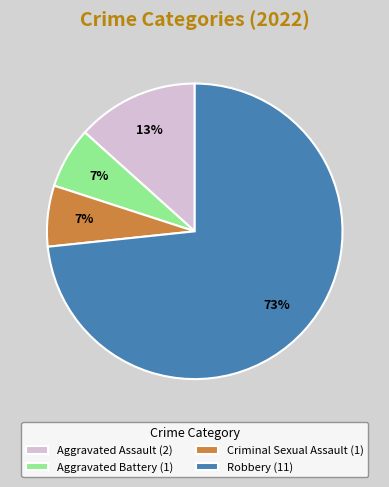

What is the ratio of the value at Aggravated Battery (1) to the value at Aggravated Assault (2)?

0.5